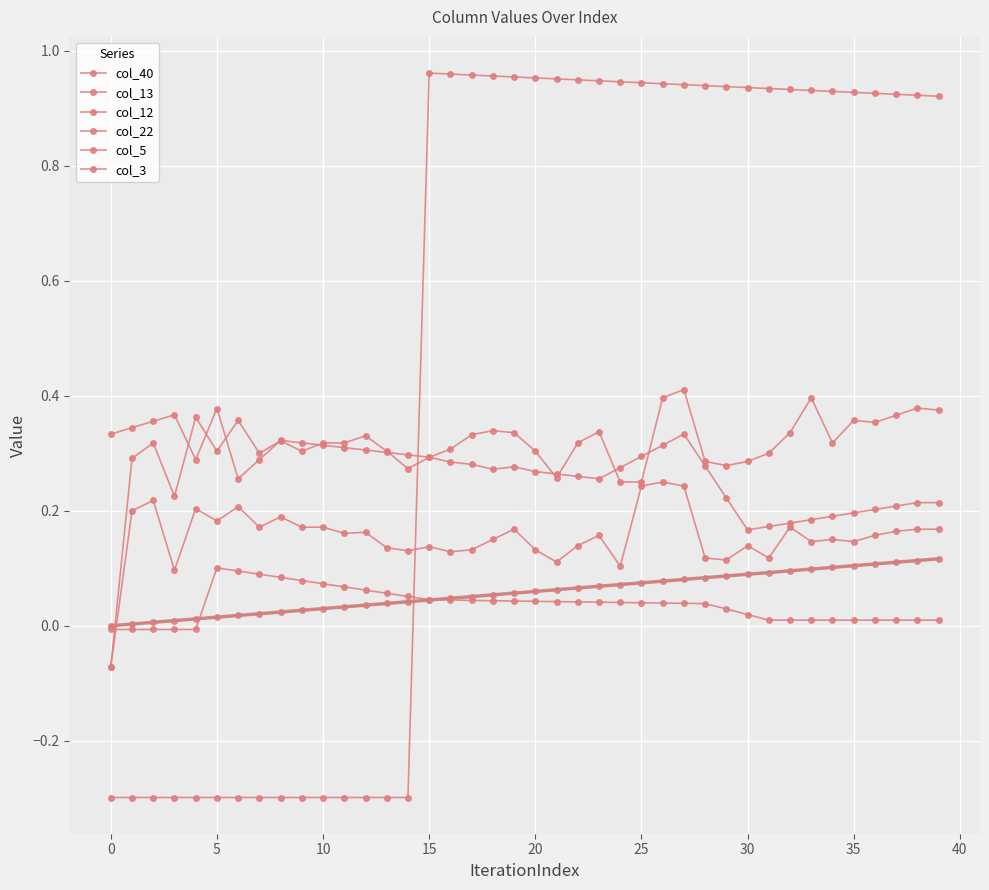

True or false: col_40 has a value of 0.1 at 39.

True